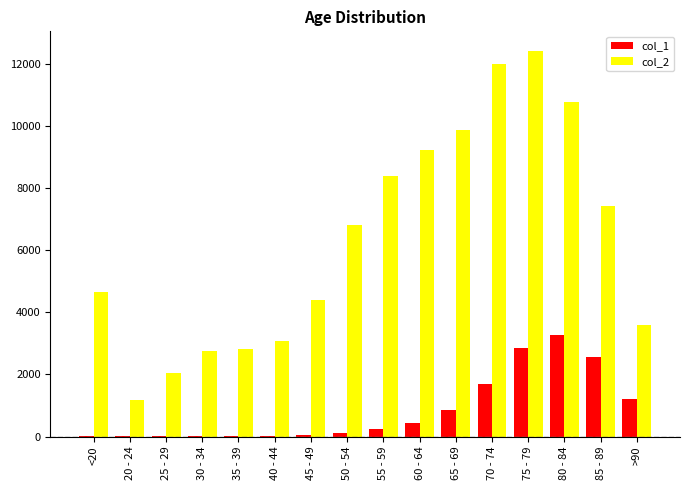

Is the value of col_2 at 70 - 74 greater than the value of col_1 at >90?

Yes